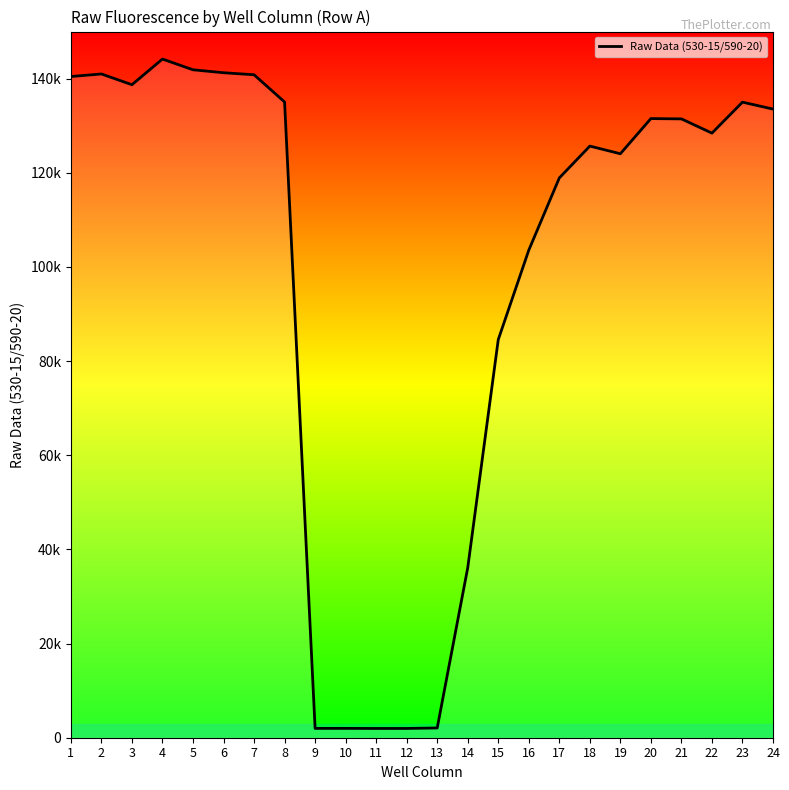

Does the chart display data point markers on the line(s)?

No